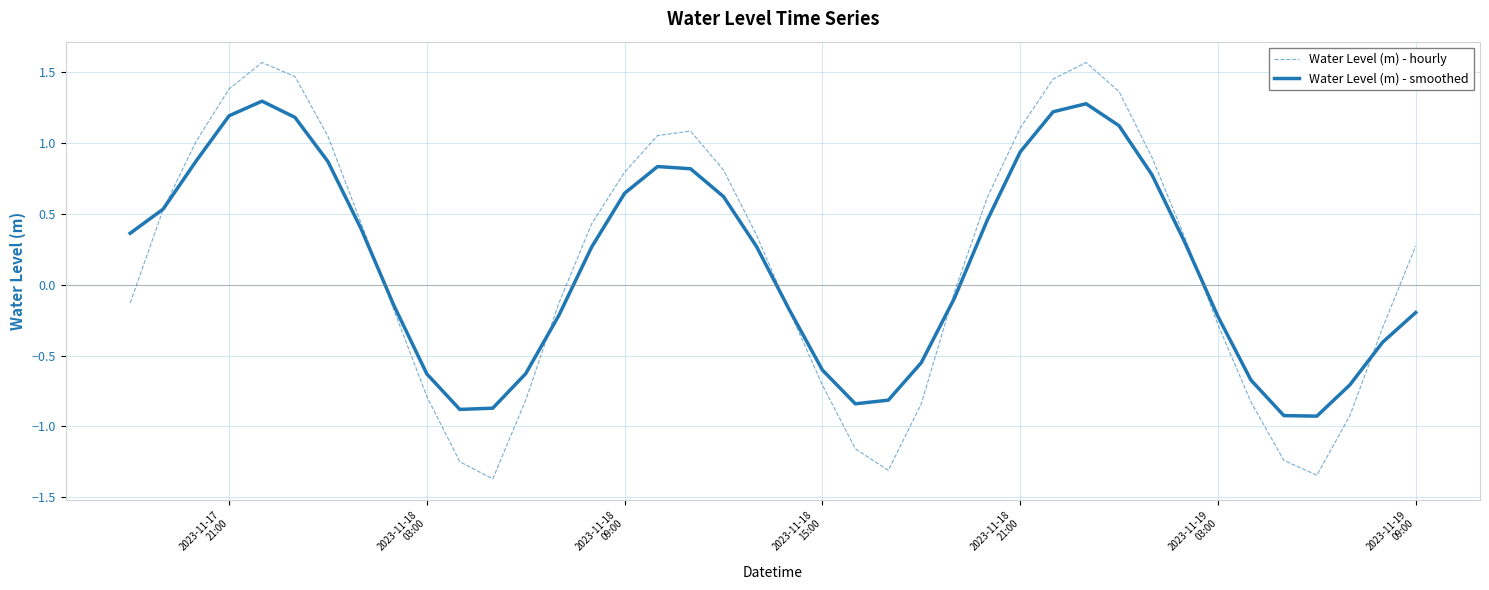

Rank the series by their maximum value, from lowest to highest.

Water Level (m) - smoothed, Water Level (m) - hourly